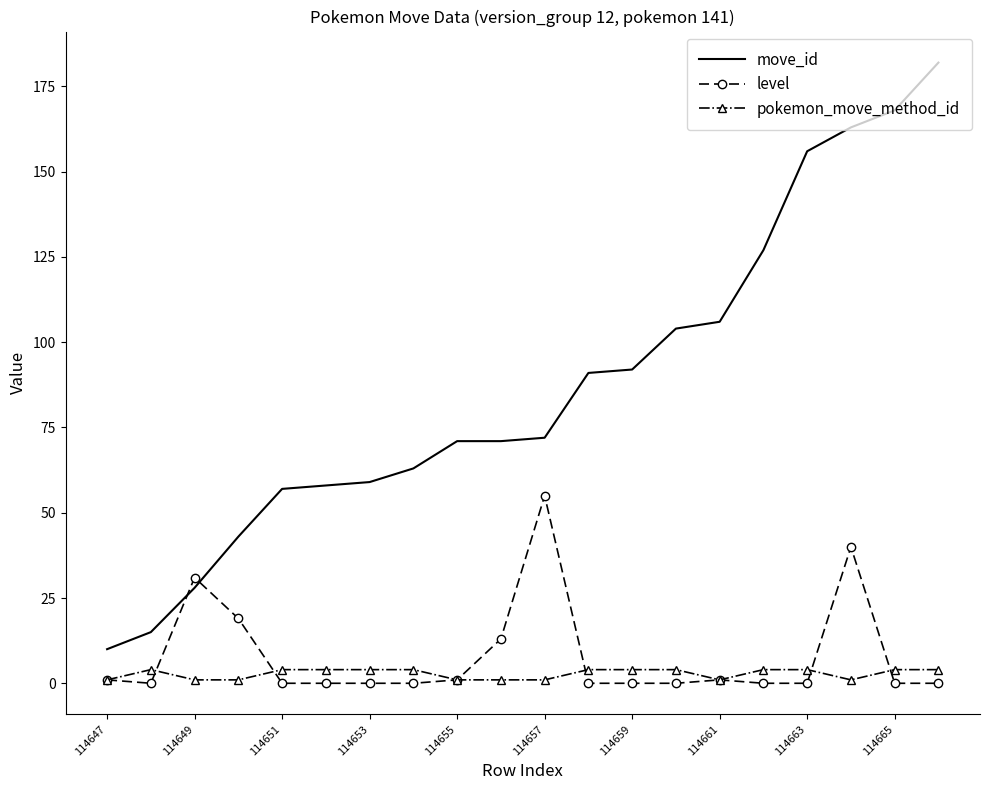

List the series in order of their peak value, highest first.

move_id, level, pokemon_move_method_id